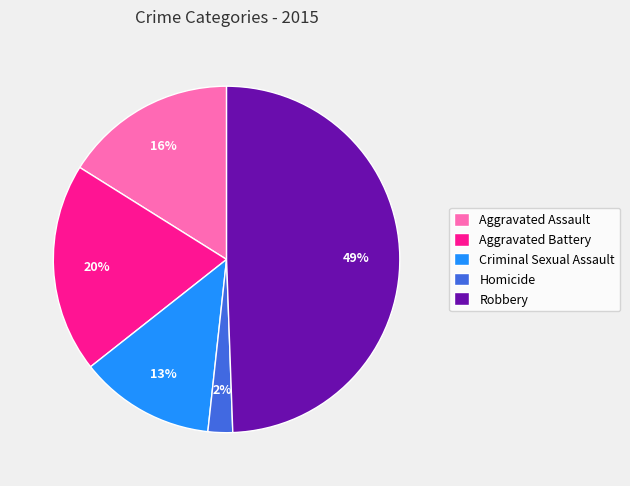

Does Criminal Sexual Assault account for over 50% of the chart?

No